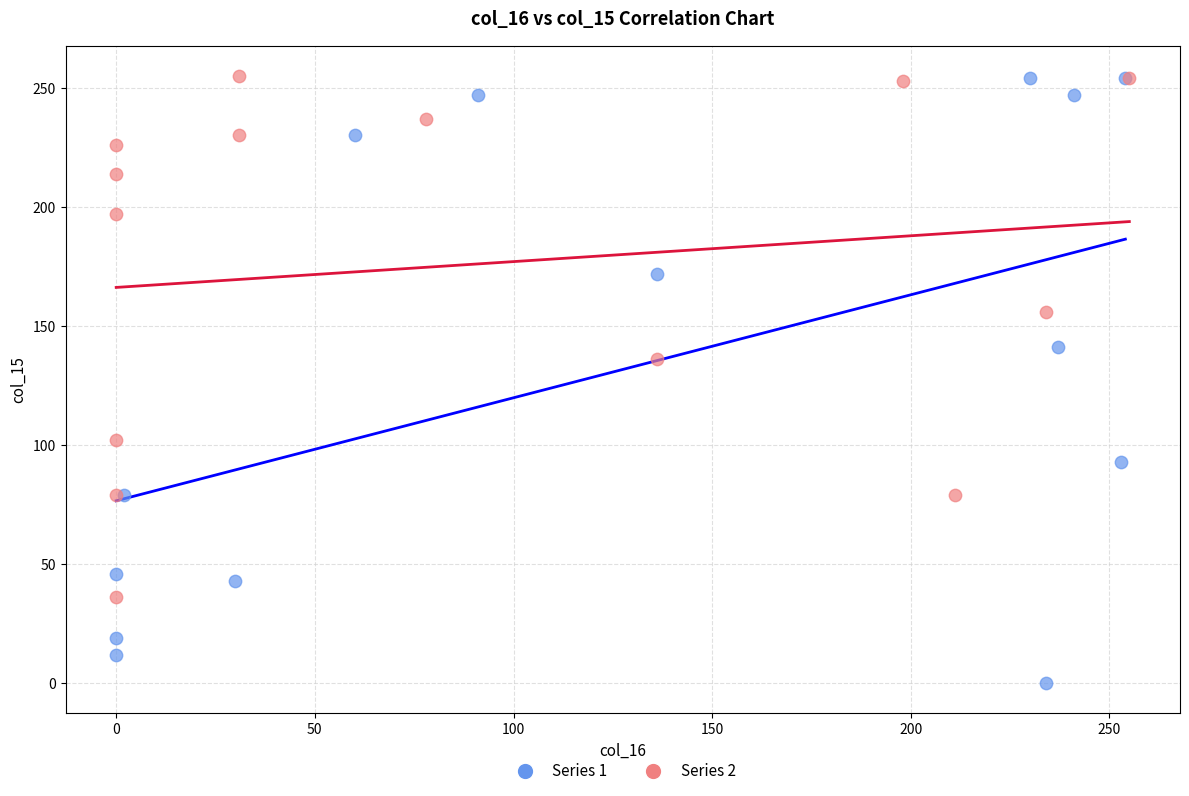

Which series has the largest Y range (max minus min)?

Series 1